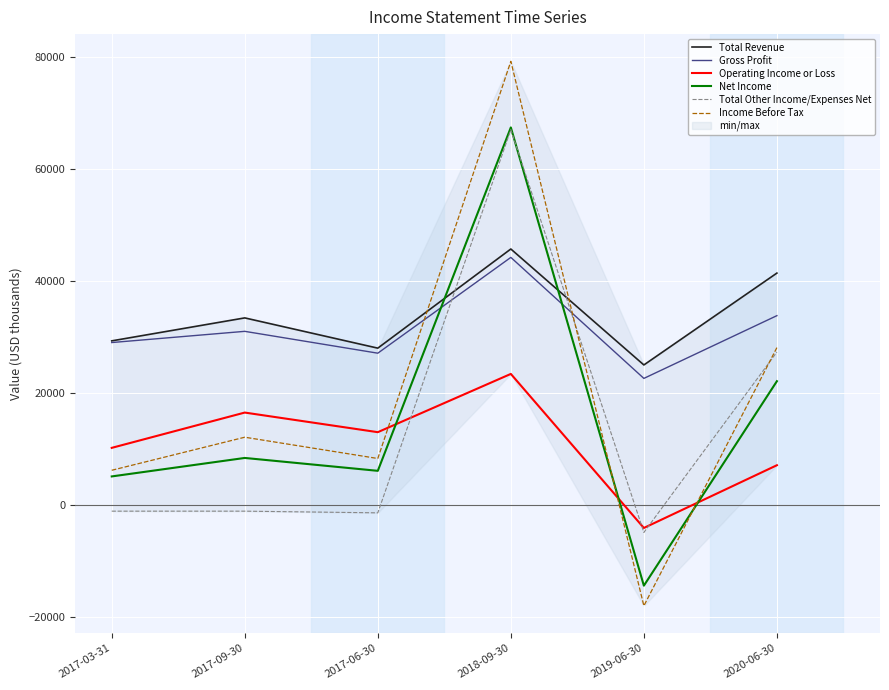

Reading left to right, list all the values displayed in this chart.

Total Revenue: 29300	33400	28000	45700	25000	41400
Gross Profit: 29000	31000	27100	44200	22600	33800
Operating Income or Loss: 10200	16500	13000	23400	-4100	7100
Net Income: 5100	8400	6100	67400	-14400	22100
Total Other Income/Expenses Net: -1100	-1100	-1400	67000	-4900	27300
Income Before Tax: 6200	12100	8300	79200	-18000	28100